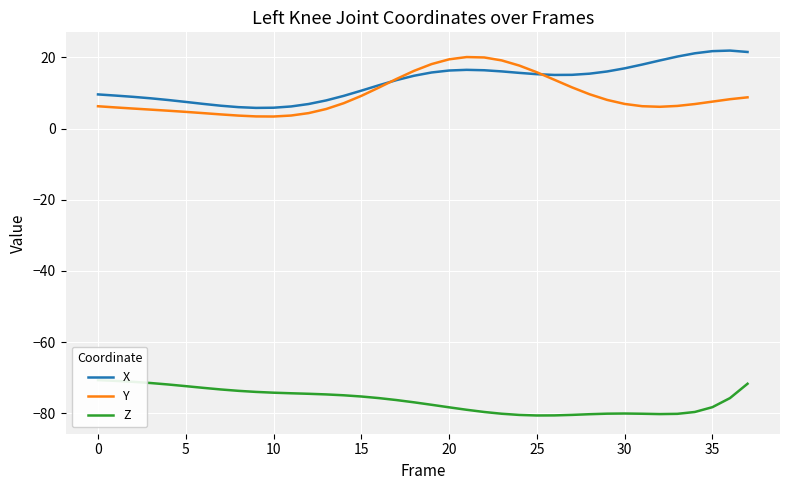

What is the maximum value for Y?

20.1